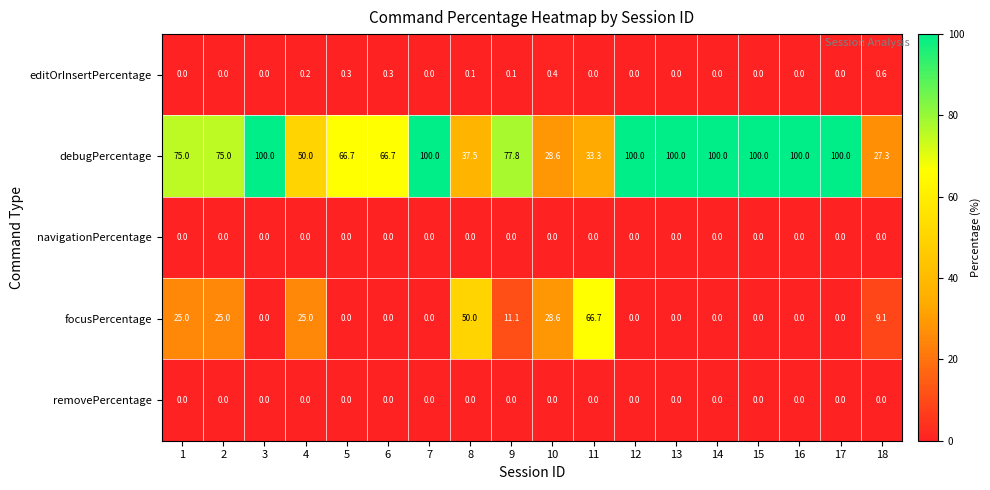

Which category has the highest value in the focusPercentage series?

11